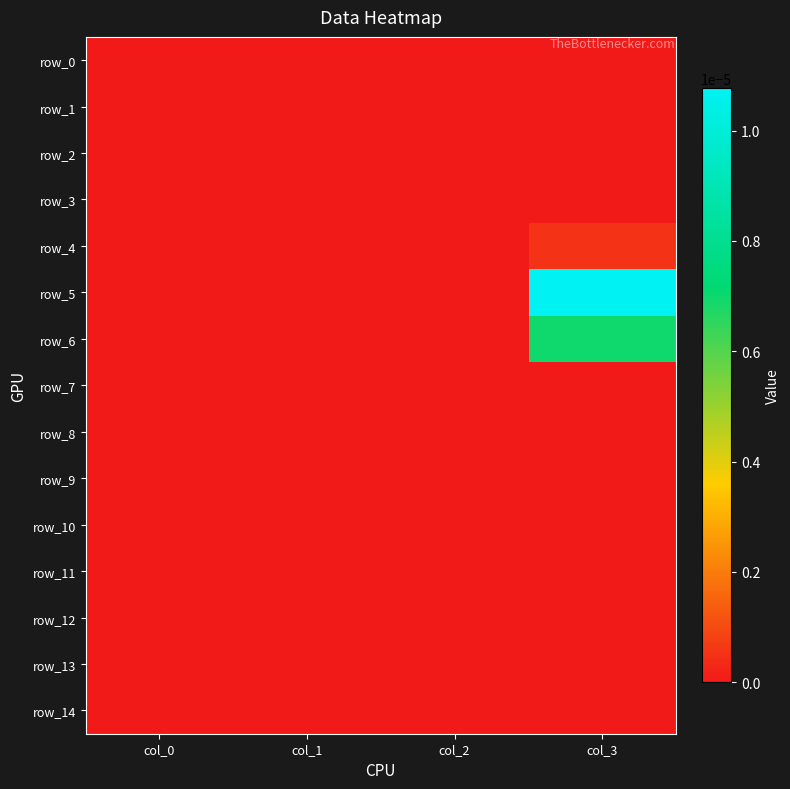

How many categories are shown in the chart?

4